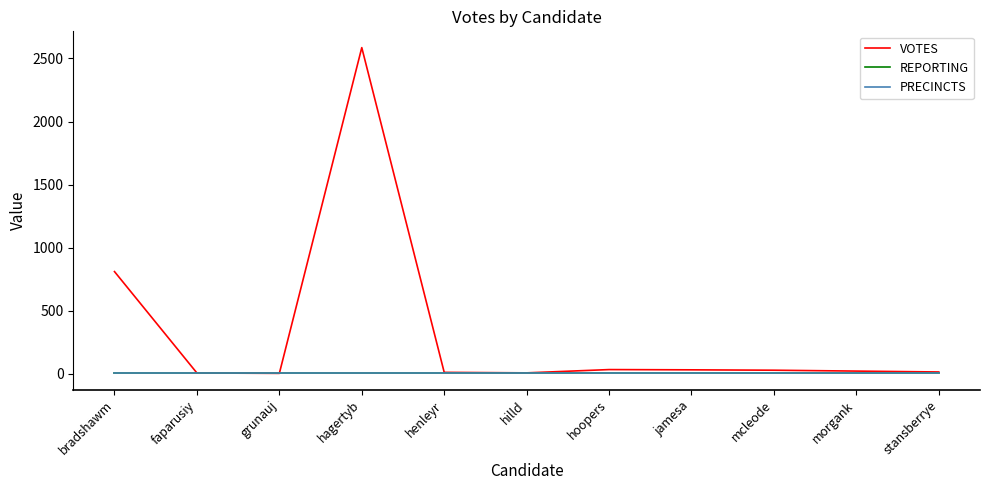

Rank the series at mcleode from lowest to highest value.

REPORTING, PRECINCTS, VOTES